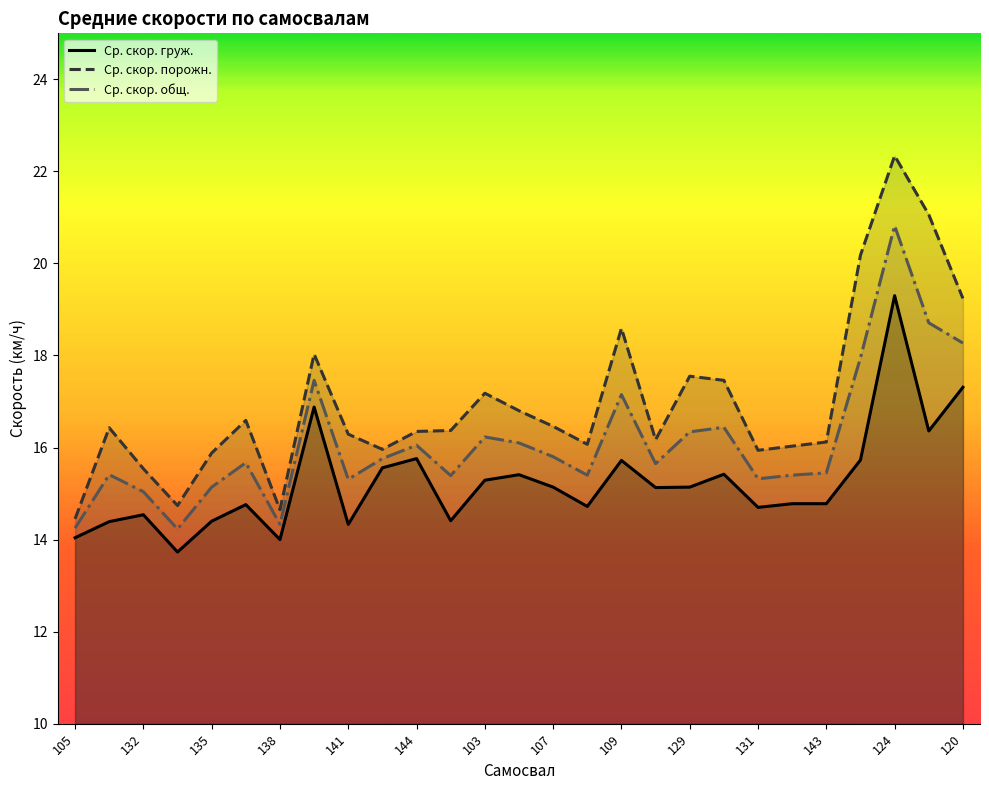

Rank the series by their maximum value, from highest to lowest.

Ср. скор. порожн., Ср. скор. общ., Ср. скор. груж.